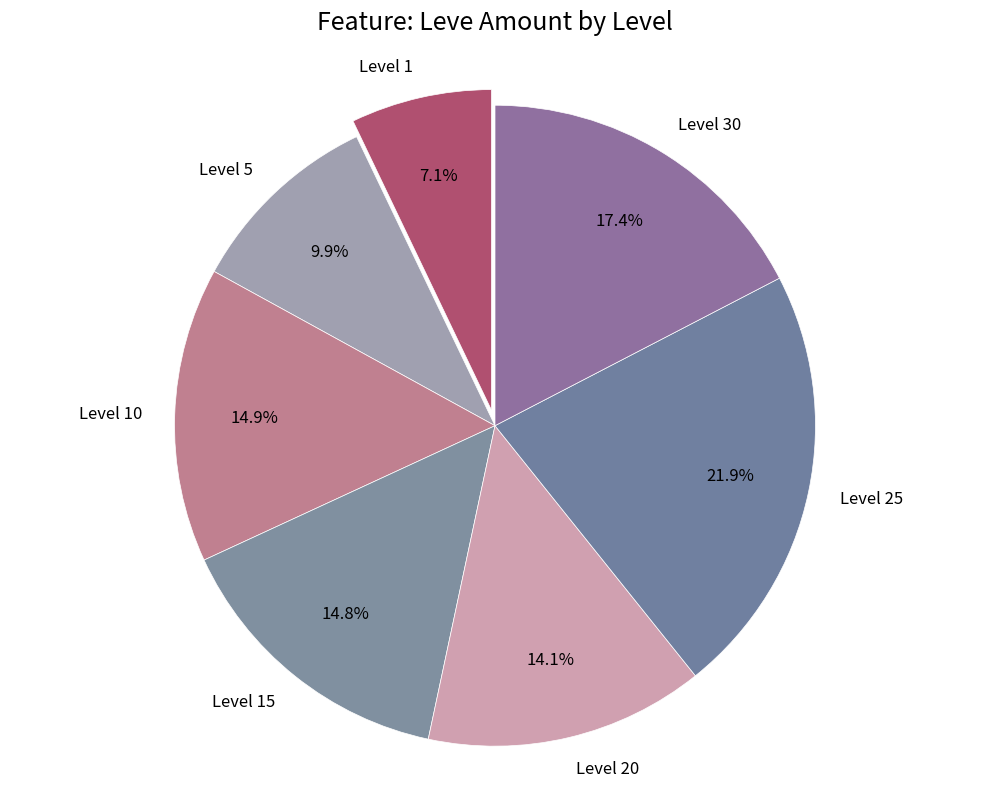

What portion of the pie excludes Level 5?

90.1%